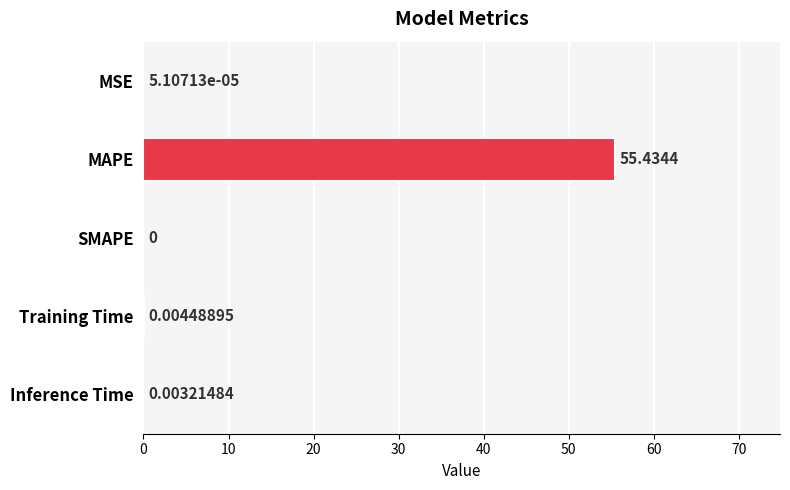

What is the sum of the values at MAPE and SMAPE?

55.4